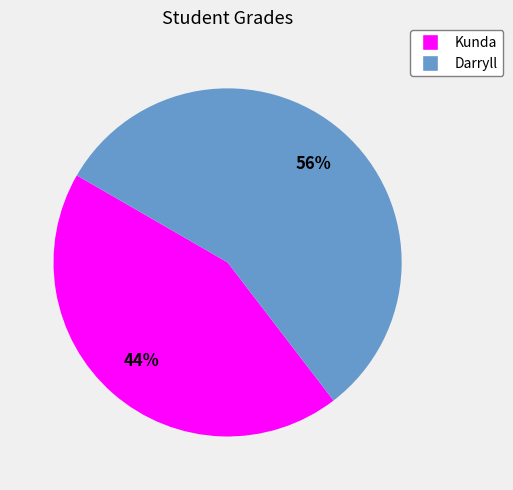

Rank the categories by value from lowest to highest.

Kunda, Darryll